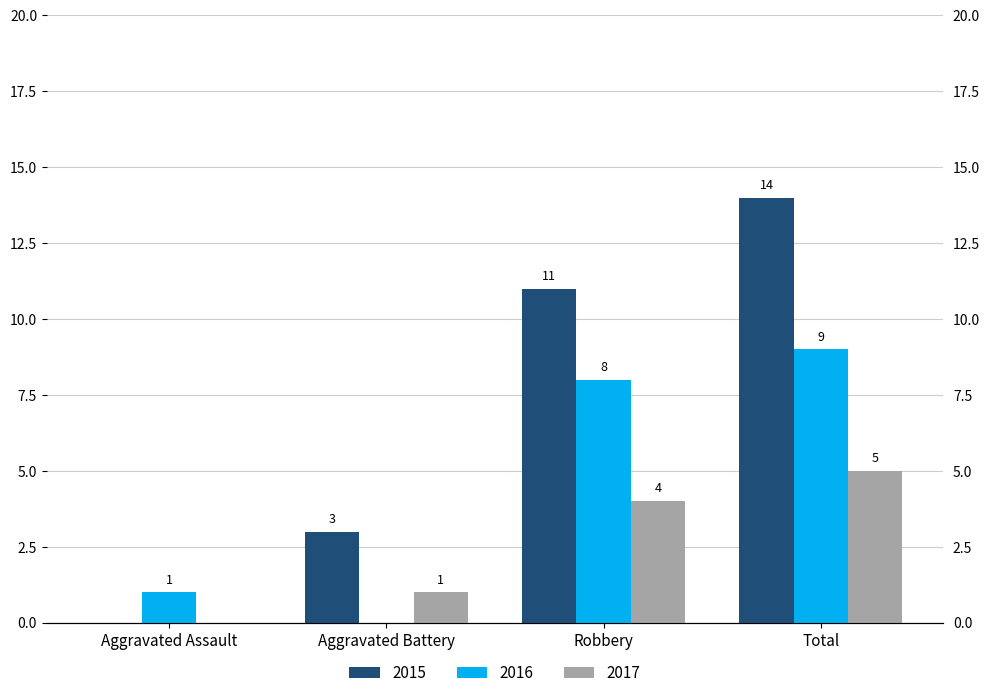

What is the value of the 2015 bar at the 3rd from the left?

11